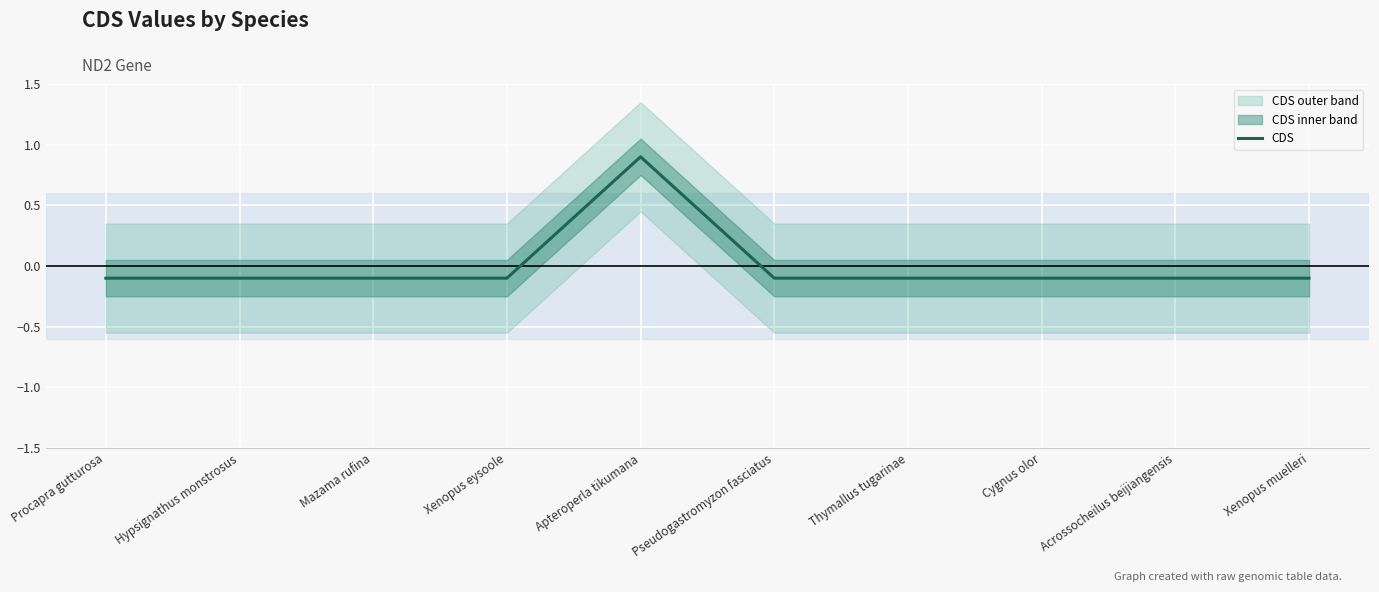

What is the difference between the maximum and minimum values?

1.0